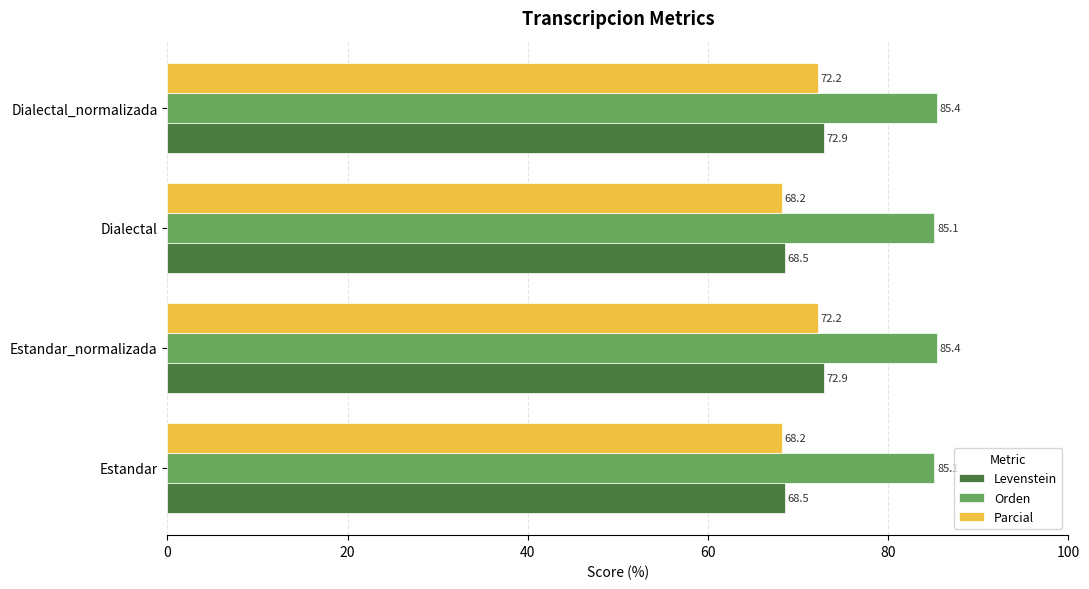

What is the difference between the maximum and second lowest values in the Orden series?

0.3